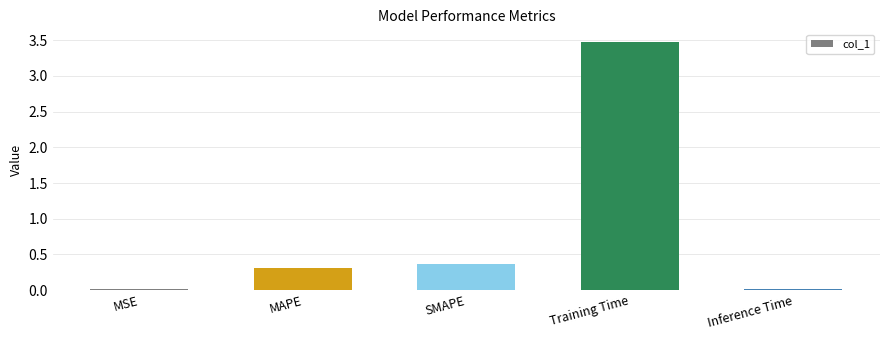

How many bars are there in total?

5